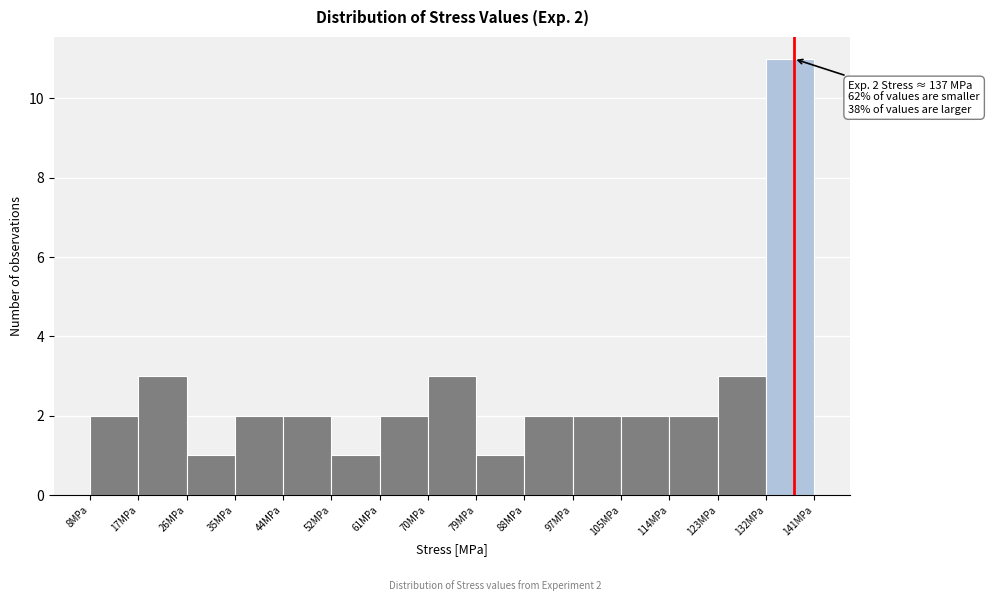

Which range on the x-axis has the tallest bar?

132 to 141